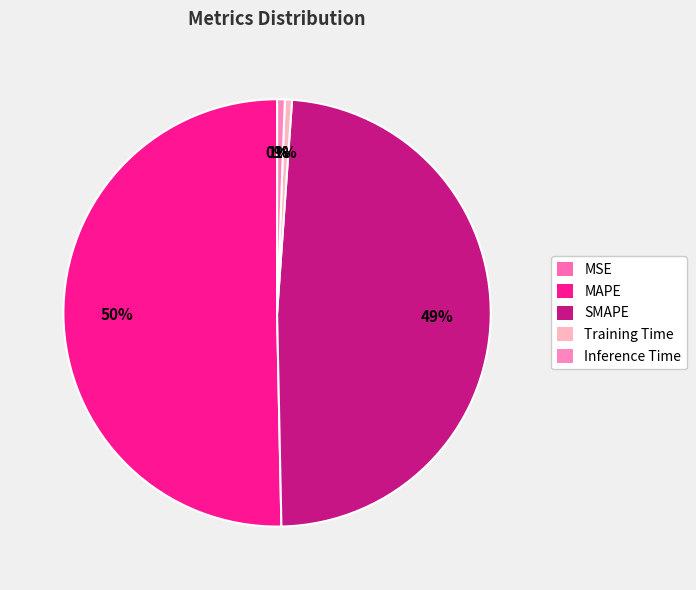

The Training Time slice represents 1% of the pie. True or false?

True